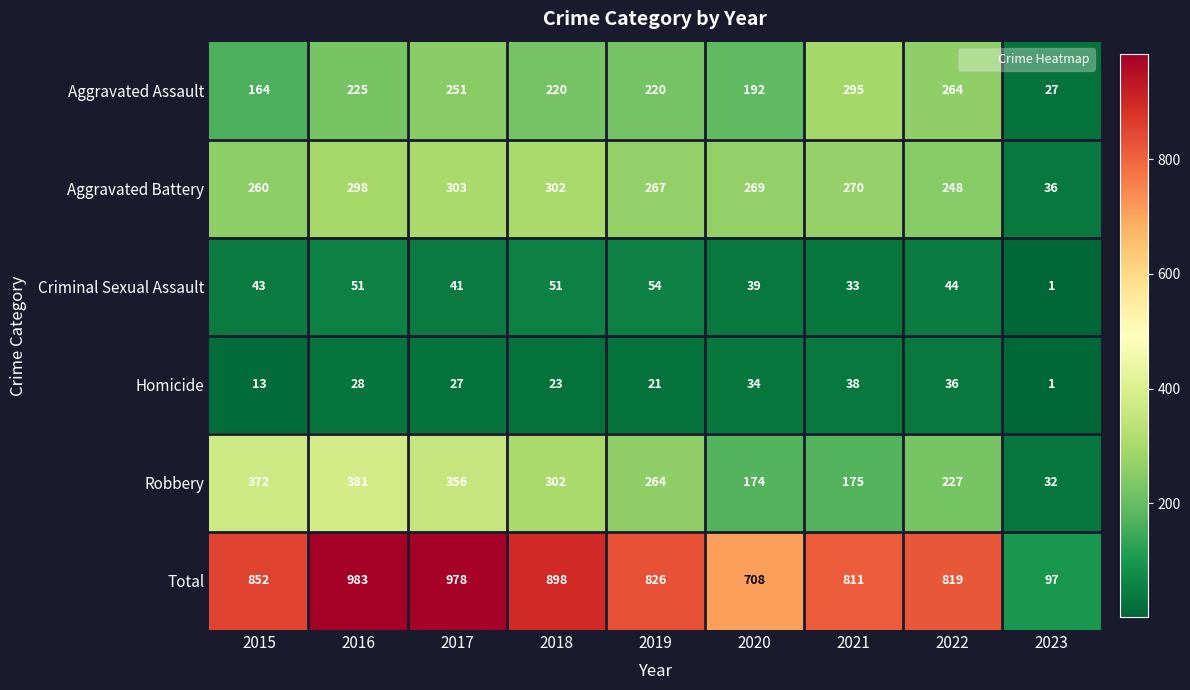

At 2021, list the series in order from largest to smallest.

Total, Aggravated Assault, Aggravated Battery, Robbery, Homicide, Criminal Sexual Assault